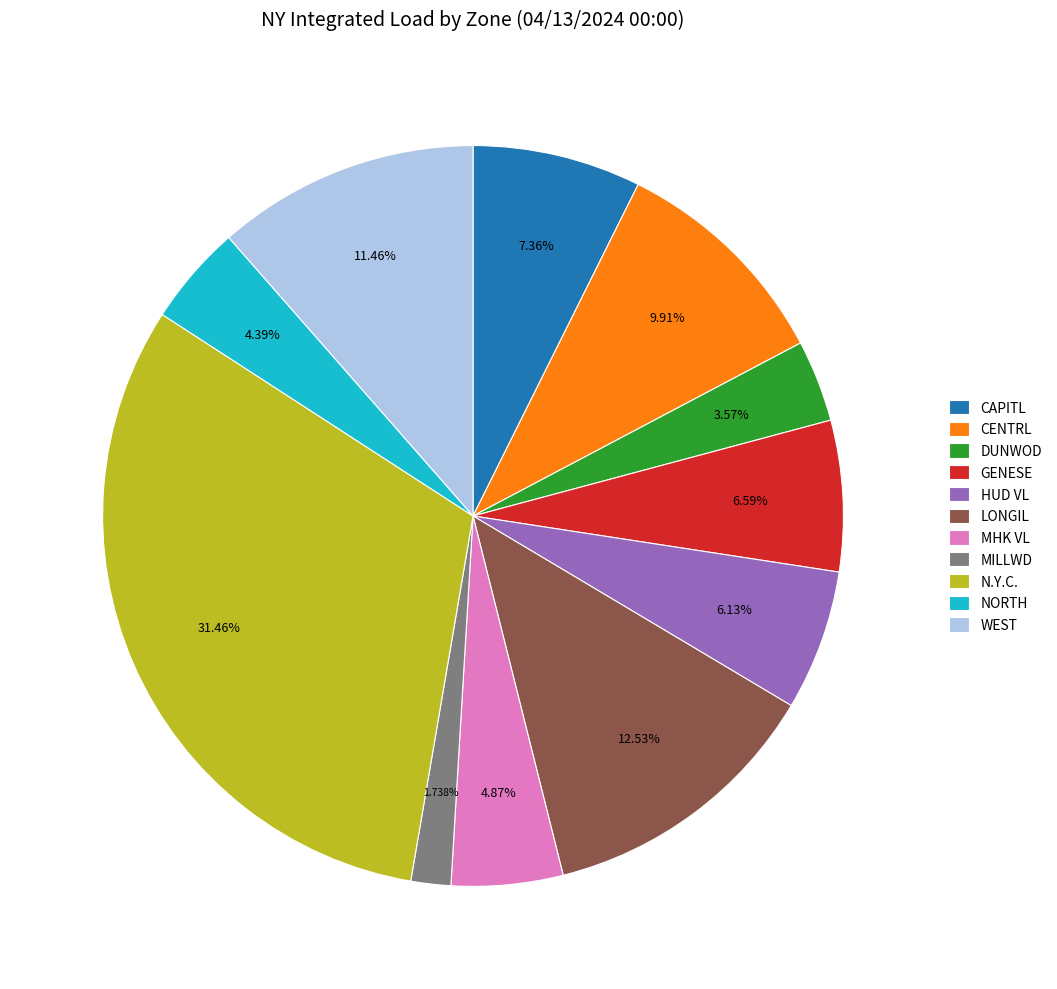

Approximately how many times larger is the value at MILLWD compared to WEST?

0.2